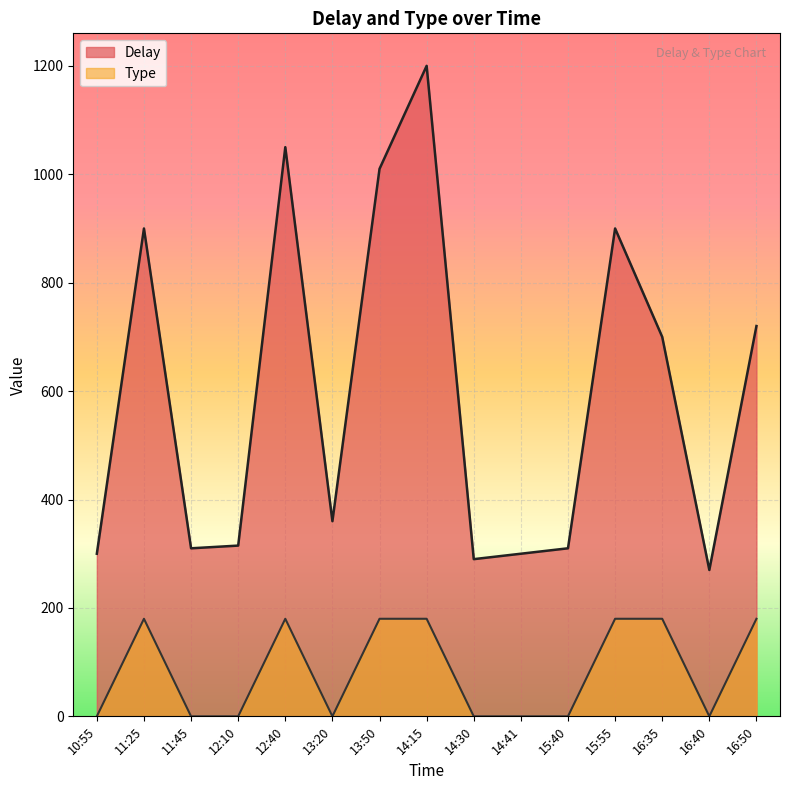

What is the label of the 13th point from the right?

11:45